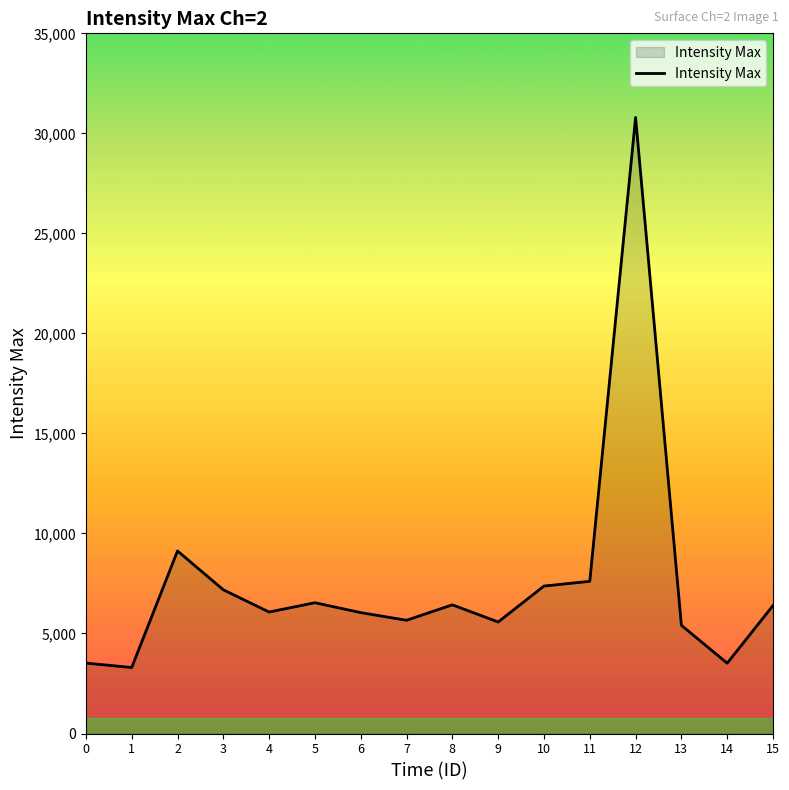

Is it true that the value at 9 is 5575?

True